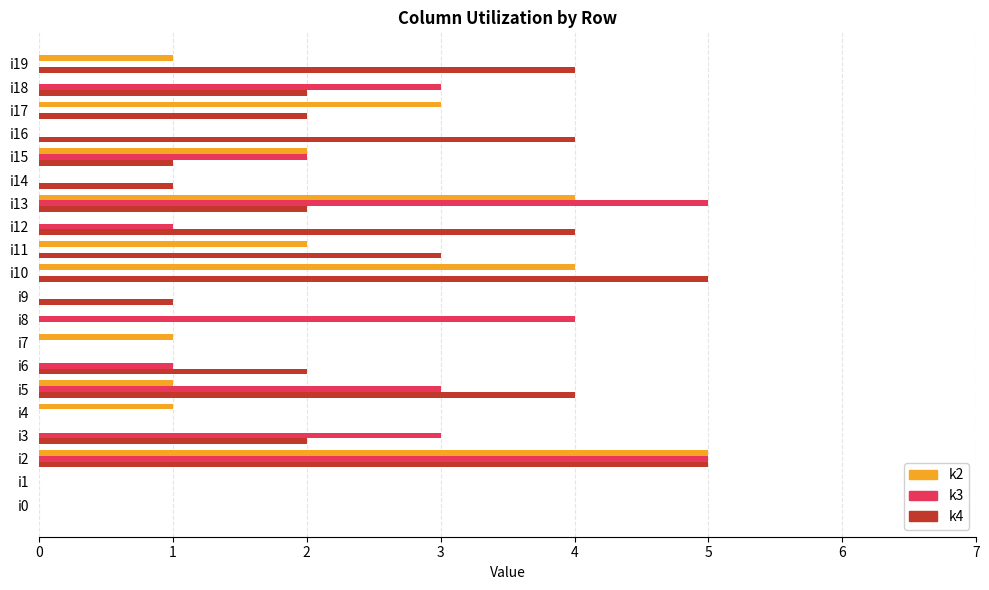

At which category is the sum across all series the highest?

i2